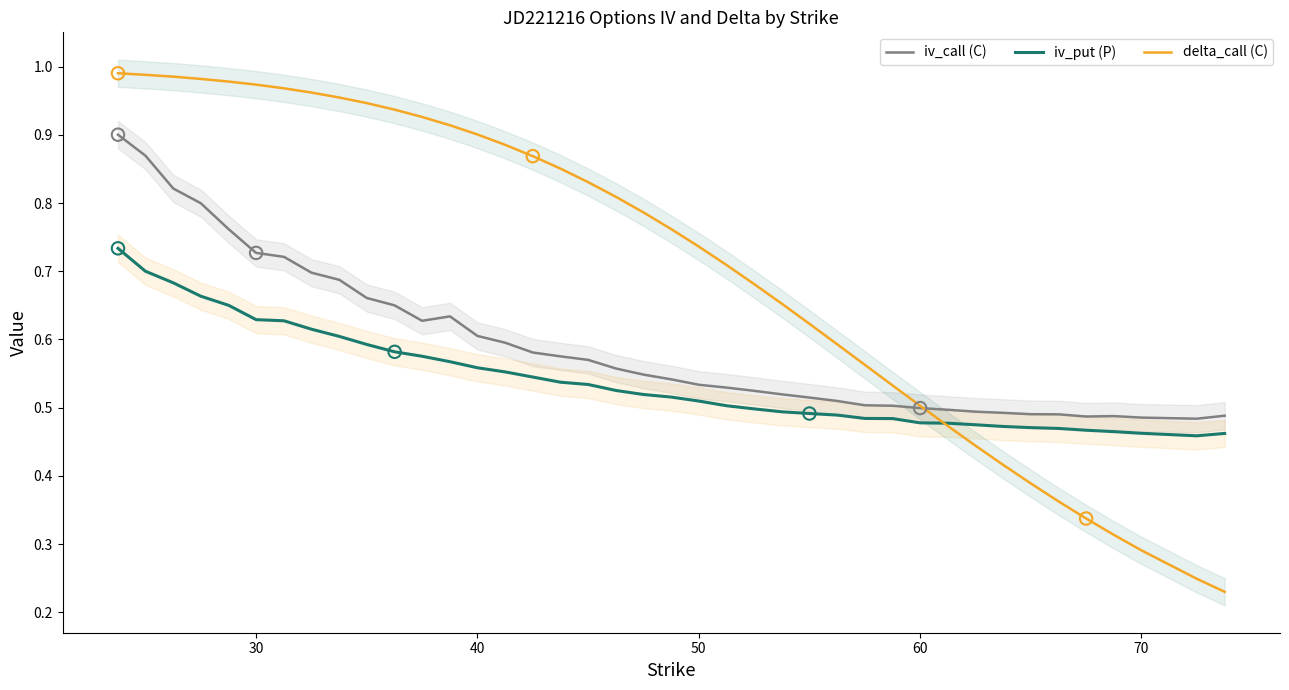

Which series reaches the maximum Y coordinate?

delta_call (C)